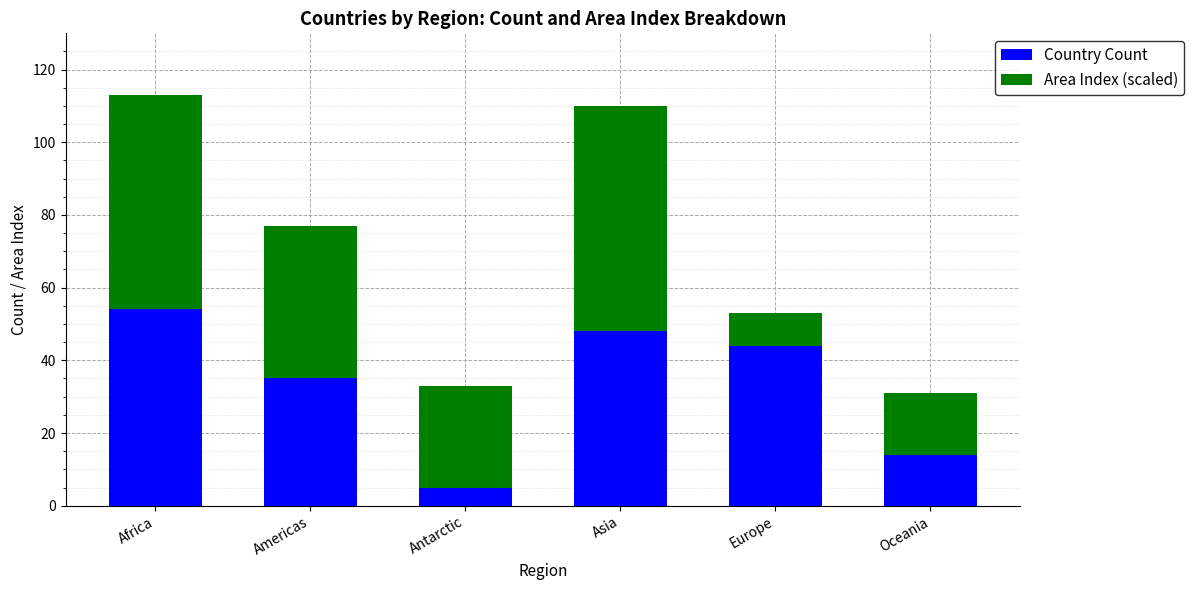

What is the average value of the Country Count series?

33